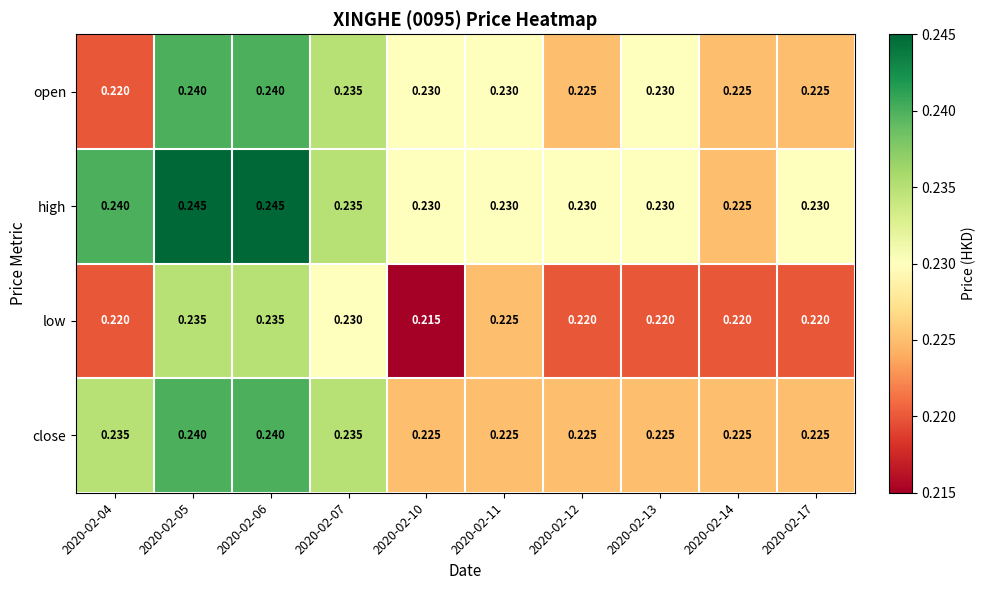

Is the value of low at 2020-02-12 greater than the value of high at 2020-02-07?

No